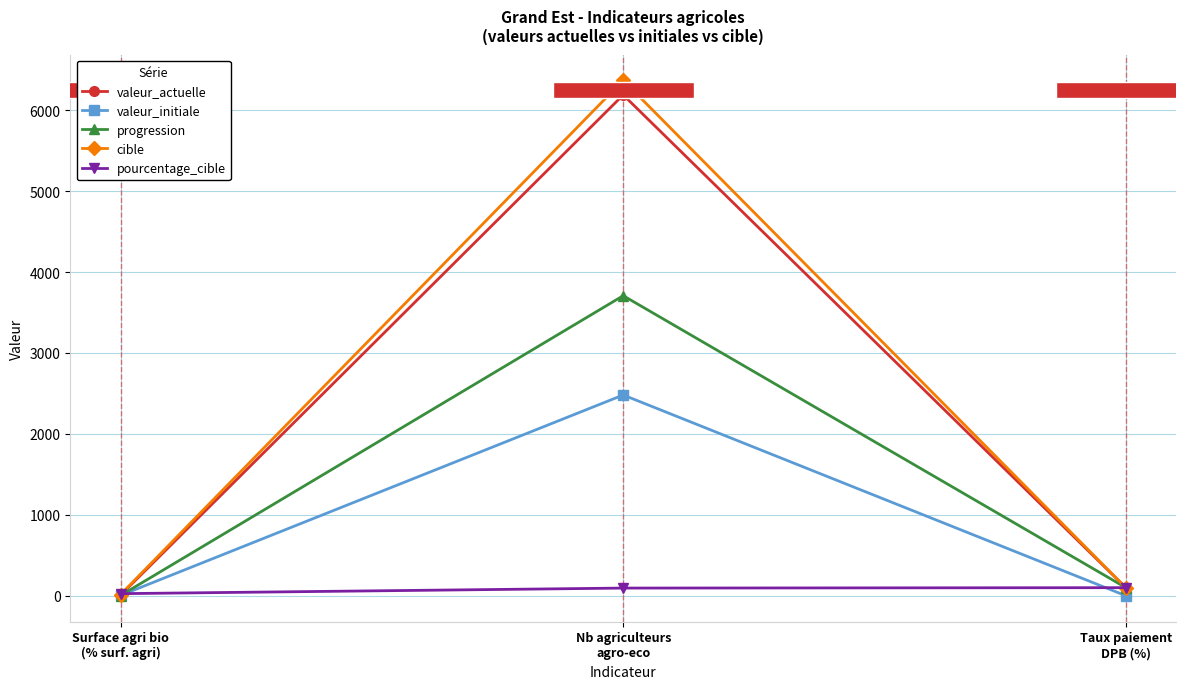

What is the average value of the valeur_initiale series?

828.4